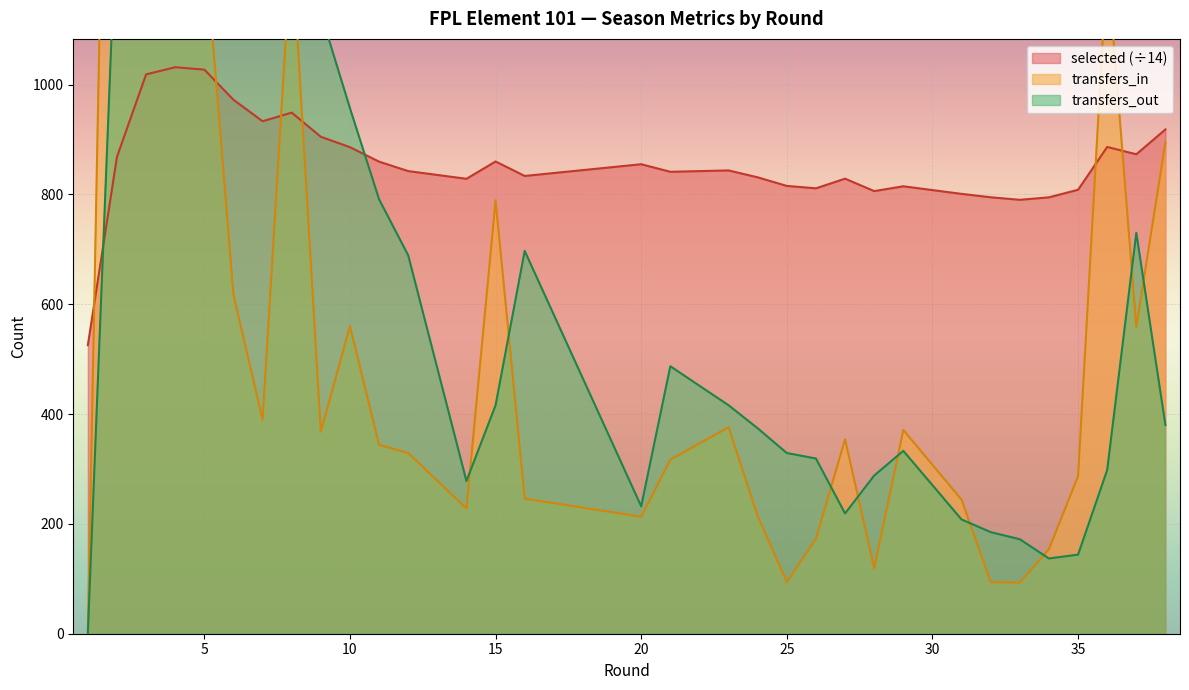

How many lines are shown in the chart?

3